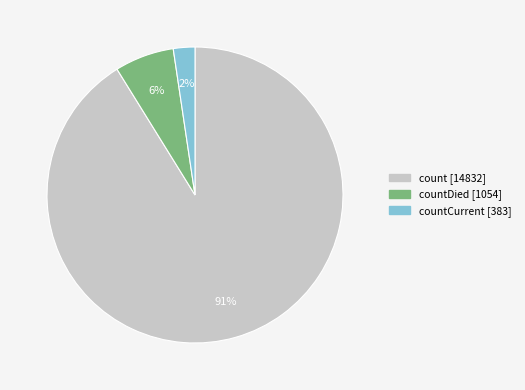

To the nearest percent, what is the average slice percentage?

33%